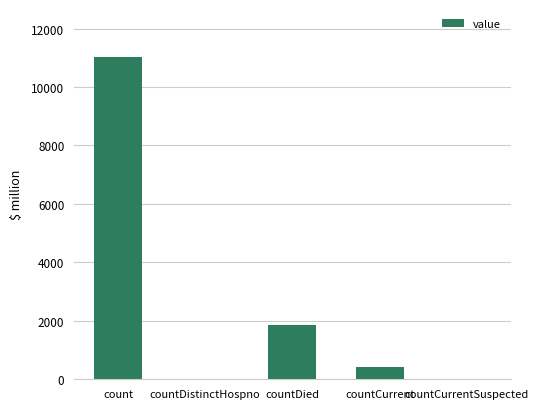

Is it true that the value at countDied is 829?

False